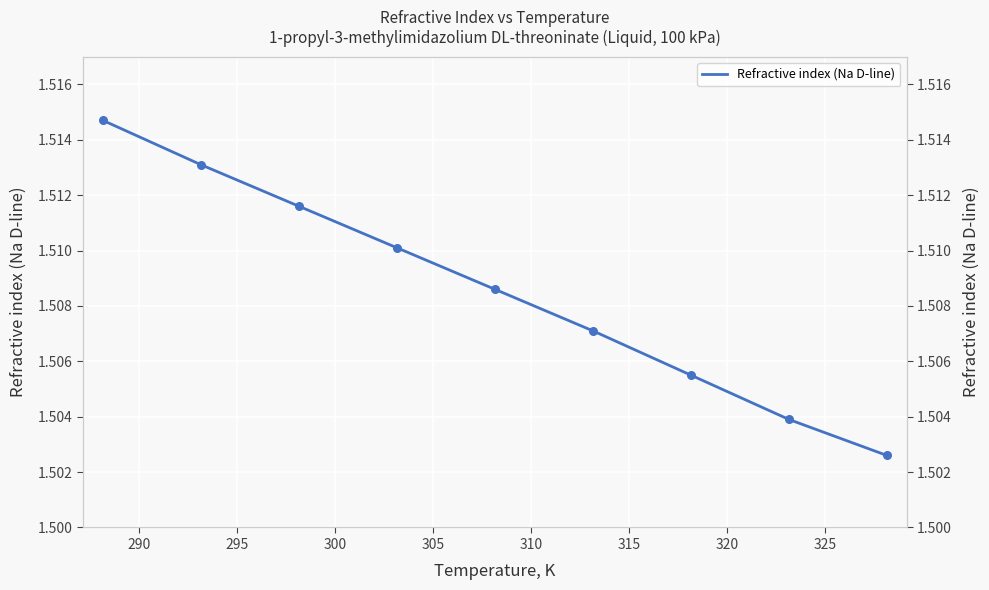

Which has a higher value, 310 or 320?

310